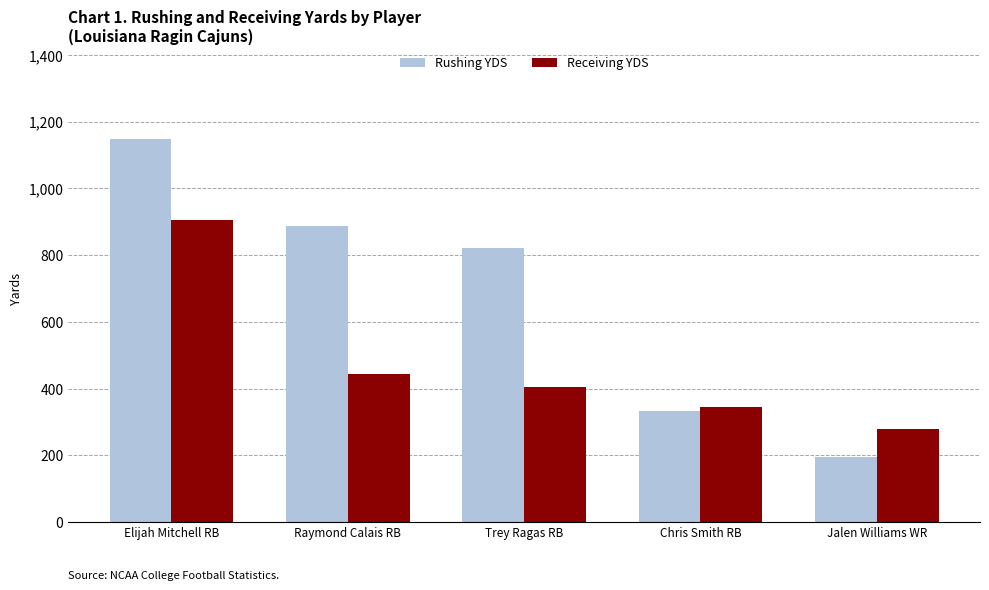

What is the approximate value of Receiving YDS at Elijah Mitchell RB, to the nearest 100?

900